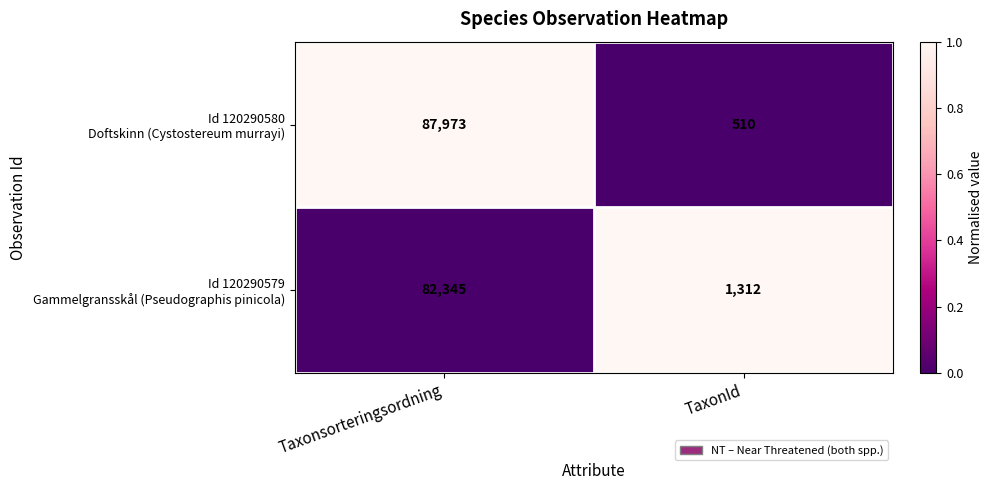

What is the smallest value displayed?

510